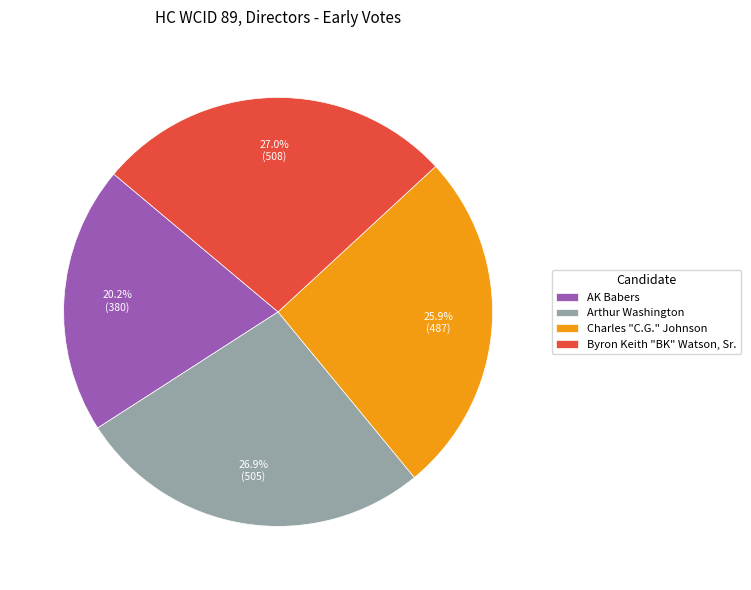

To the nearest percent, what portion does AK Babers represent?

20%